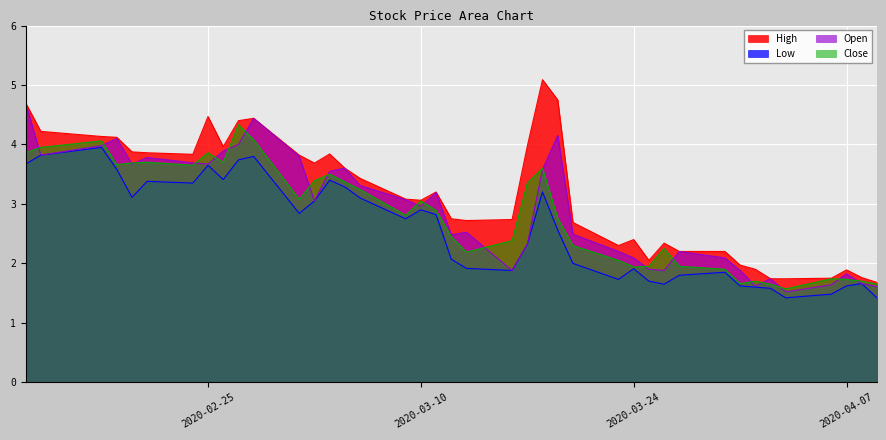

At 2020-02-24, list the series in order from largest to smallest.

High, Open, Close, Low